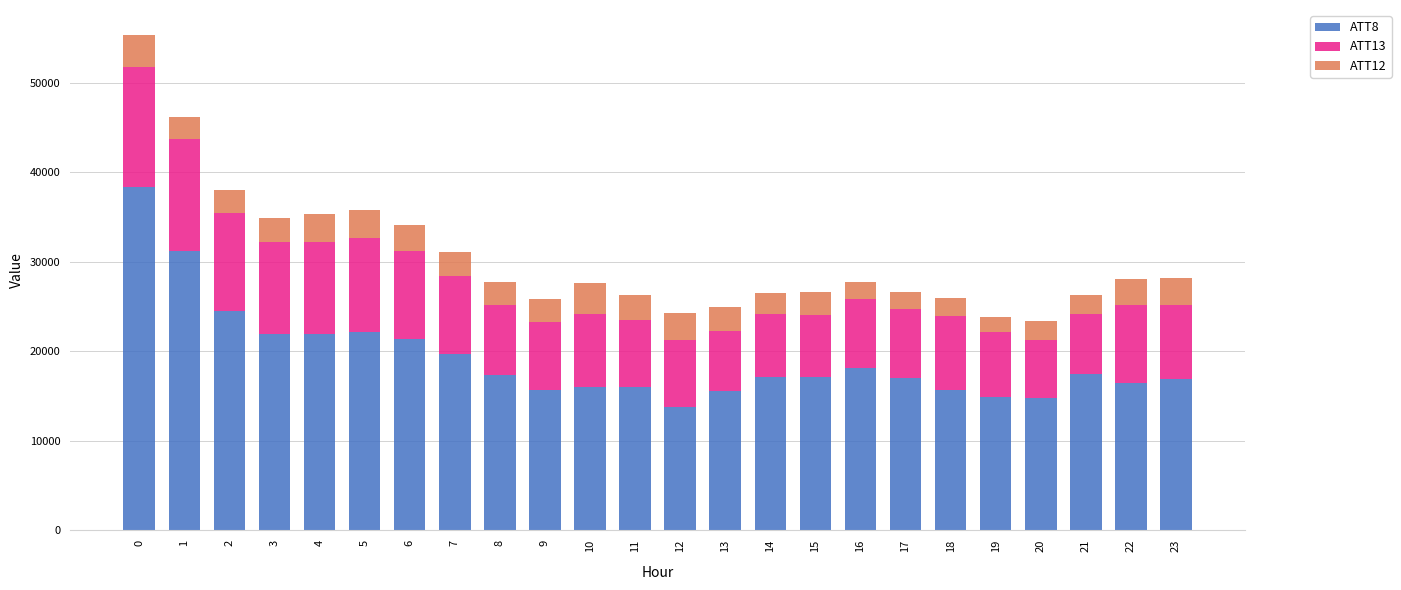

What is the lowest value of the ATT8 series?

13800.0